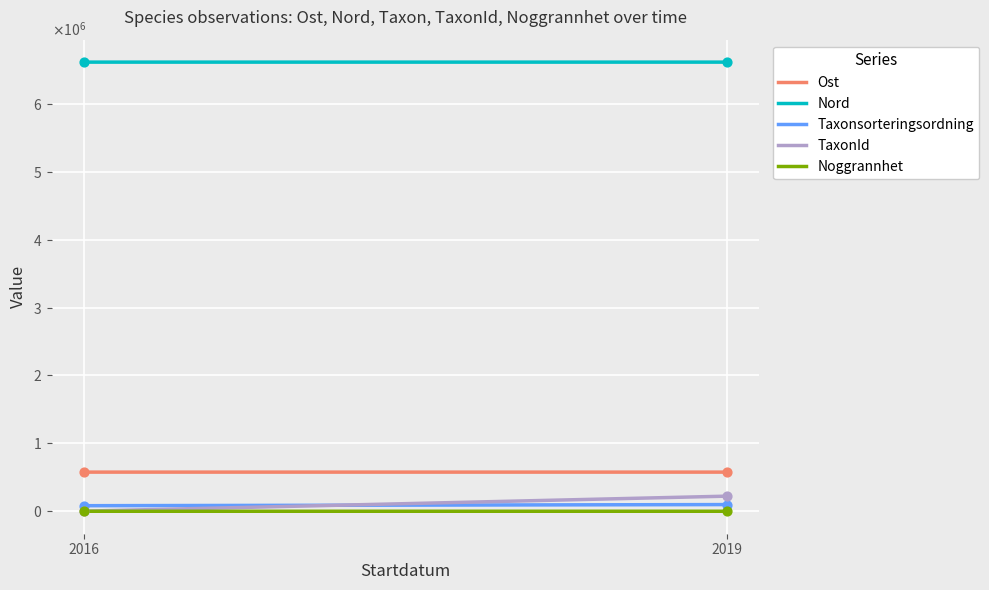

What is the total value across all series at 2019?

7512568.8